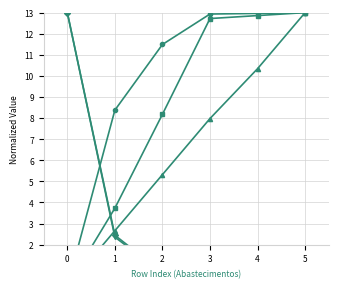

At which category is the sum across all series the highest?

5